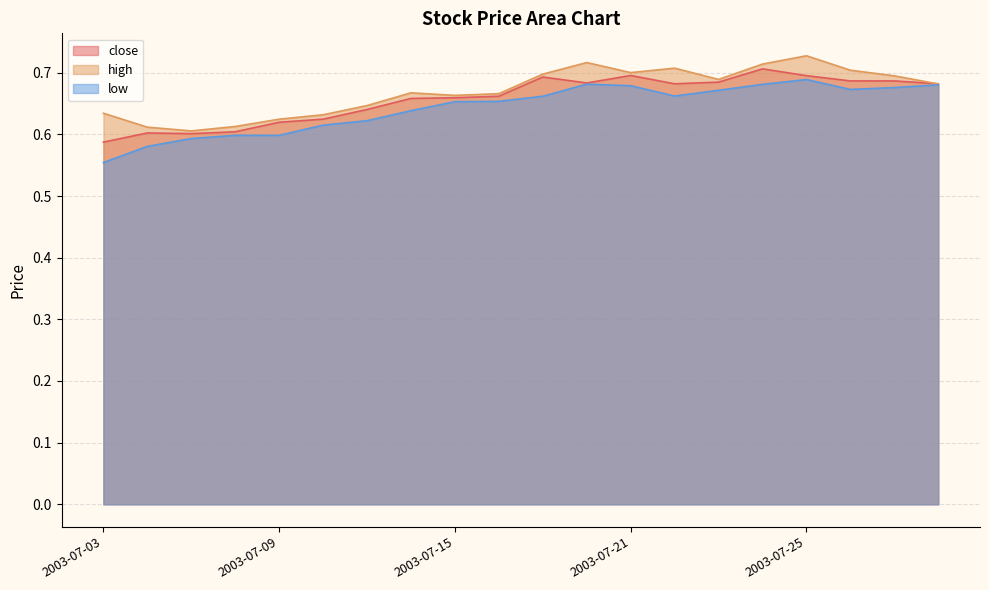

At 2003-07-22, list the series in order from largest to smallest.

high, close, low